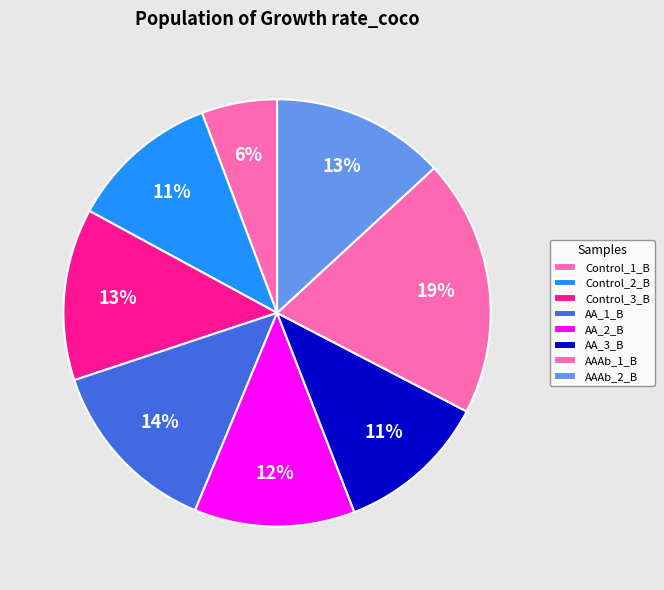

Between Control_2_B and AAAb_2_B, which is larger?

AAAb_2_B